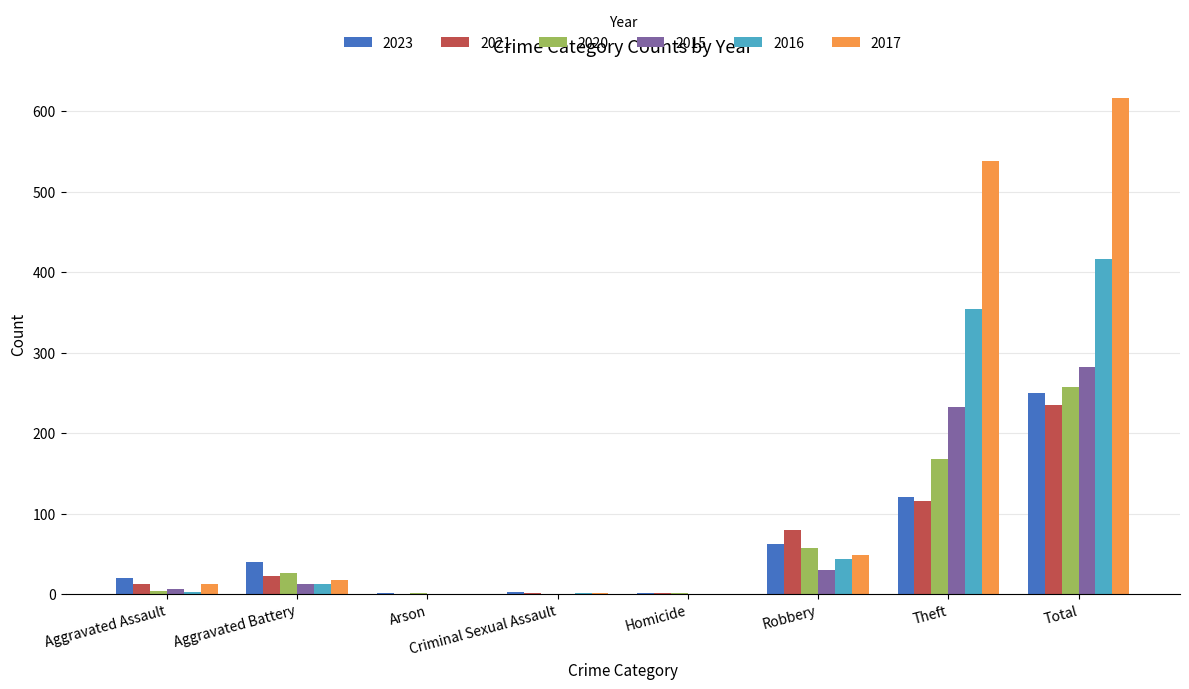

What is the maximum value shown in the chart?

617